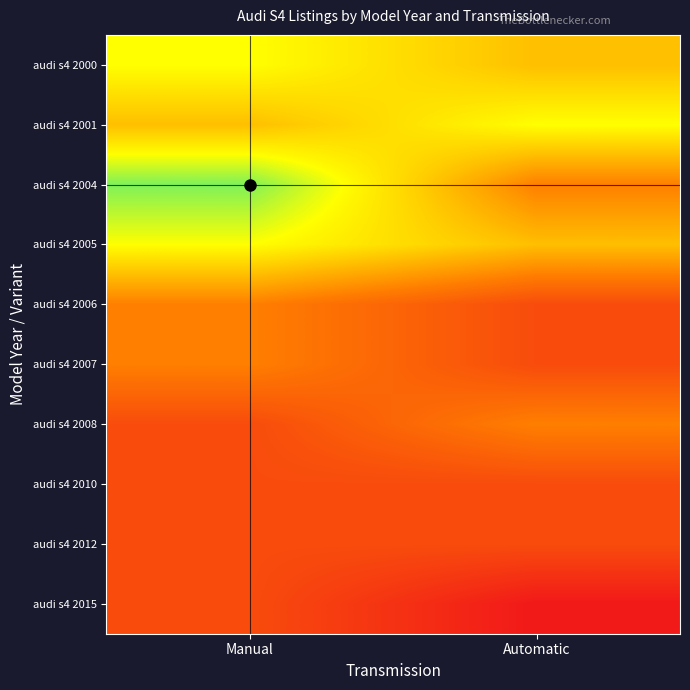

What is the total value across all series at Automatic?

18